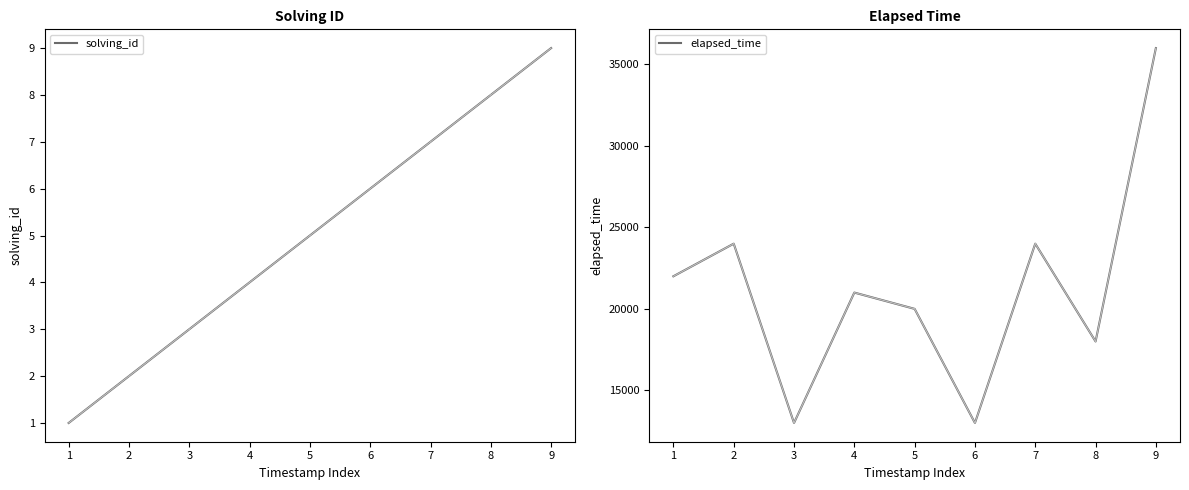

At which category does elapsed_time reach its first local valley?

3